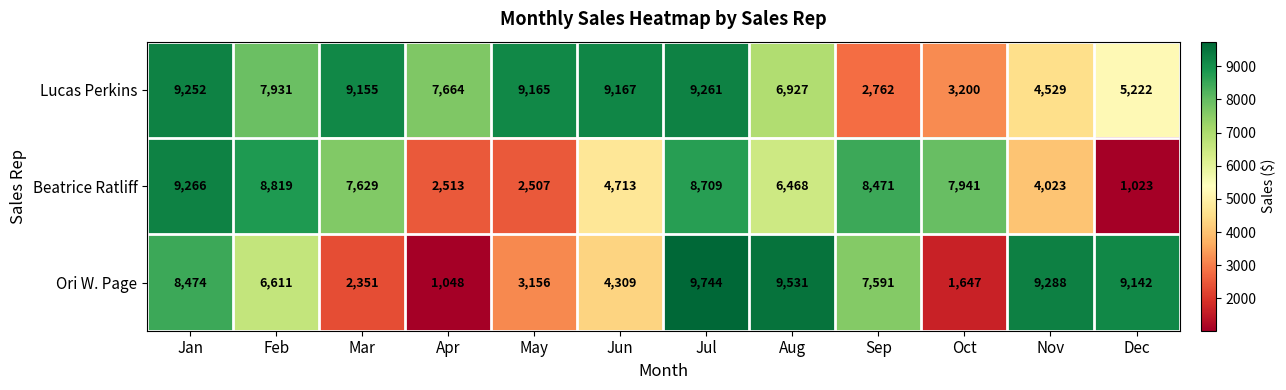

What is the total value across all series at Jul?

27714